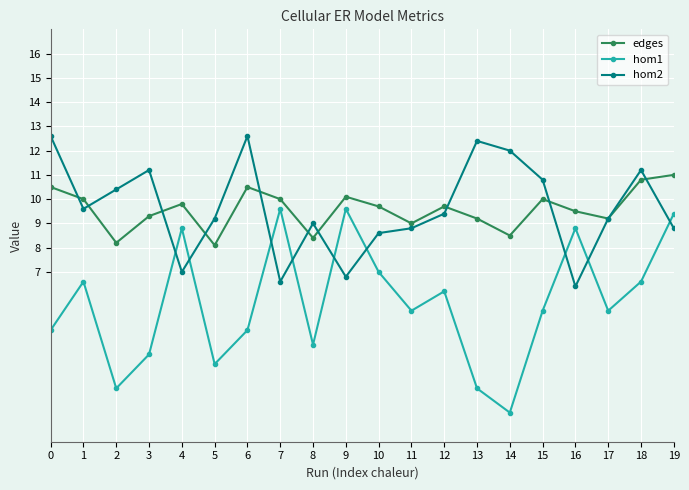

Between 8 and 17, which series saw the biggest shift?

hom1